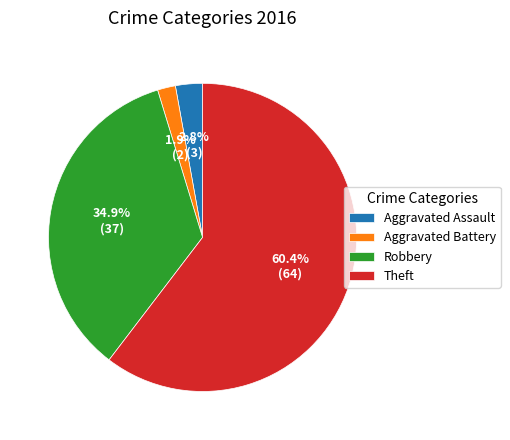

Rank the categories by value from lowest to highest.

Aggravated Battery, Aggravated Assault, Robbery, Theft